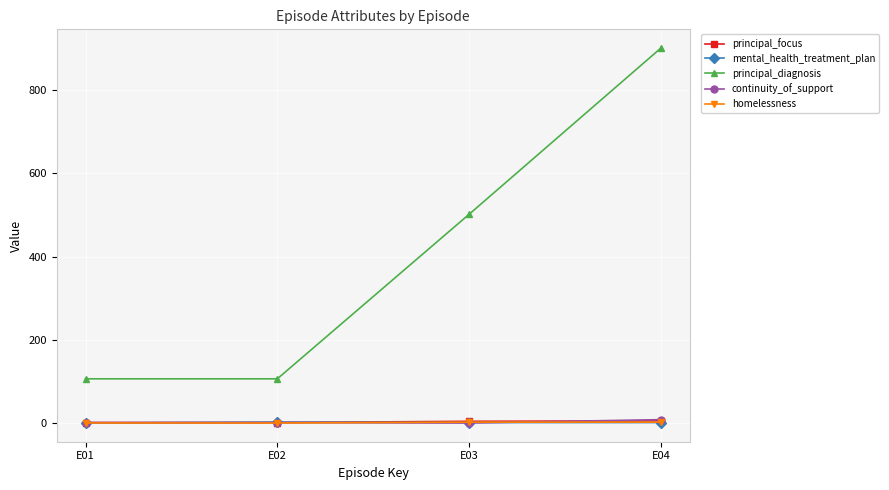

At which category is the sum across all series the highest?

E04